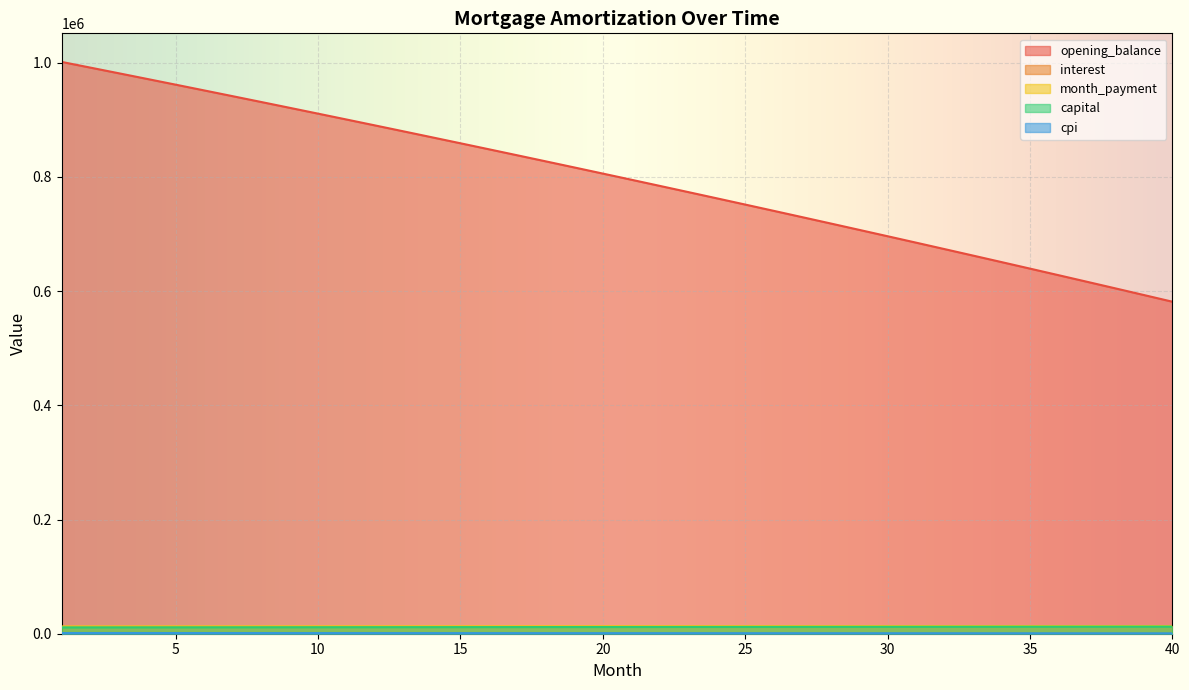

Reading right to left, transcribe all the data shown in this chart.

opening_balance: 581413.1	593103.6	604743.3	616332.6	627871.4	639359.9	650798.5	662187.1	673526.0	684815.4	696055.3	707246.0	718387.7	729480.4	740524.4	751519.9	762466.9	773365.6	784216.3	795019.0	805774.0	816481.3	827141.2	837753.8	848319.2	858837.7	869309.3	879734.3	890112.7	900444.8	910730.7	920970.6	931164.5	941312.7	951415.3	961472.5	971484.4	981451.2	991373.0	1001250.0
interest: 969.0	988.5	1007.9	1027.2	1046.5	1065.6	1084.7	1103.7	1122.5	1141.4	1160.1	1178.7	1197.3	1215.8	1234.2	1252.5	1270.8	1288.9	1307.0	1325.0	1343.0	1360.8	1378.6	1396.3	1413.9	1431.4	1448.8	1466.2	1483.5	1500.7	1517.9	1535.0	1551.9	1568.8	1585.7	1602.5	1619.1	1635.8	1652.3	1668.8
month_payment: 13421.6	13404.9	13388.1	13371.4	13354.7	13338.0	13321.4	13304.8	13288.1	13271.6	13255.0	13238.5	13221.9	13205.4	13188.9	13172.5	13156.0	13139.6	13123.2	13106.8	13090.4	13074.1	13057.8	13041.5	13025.2	13008.9	12992.7	12976.5	12960.3	12944.1	12927.9	12911.8	12895.7	12879.6	12863.5	12847.4	12831.4	12815.4	12799.4	12783.4
capital: 12452.6	12416.4	12380.2	12344.2	12308.3	12272.4	12236.7	12201.1	12165.6	12130.2	12094.9	12059.7	12024.6	11989.6	11954.7	11919.9	11885.2	11850.6	11816.2	11781.8	11747.5	11713.3	11679.2	11645.2	11611.3	11577.5	11543.8	11510.2	11476.8	11443.4	11410.0	11376.8	11343.7	11310.7	11277.8	11245.0	11212.2	11179.6	11147.1	11114.6
cpi: 711.2	725.9	740.5	755.0	769.5	783.9	798.2	812.5	826.7	840.9	855.0	869.0	883.0	896.9	910.7	924.5	938.2	951.9	965.5	979.0	992.5	1006.0	1019.3	1032.6	1045.9	1059.1	1072.2	1085.3	1098.3	1111.2	1124.2	1137.0	1149.8	1162.5	1175.2	1187.8	1200.3	1212.8	1225.3	1237.7